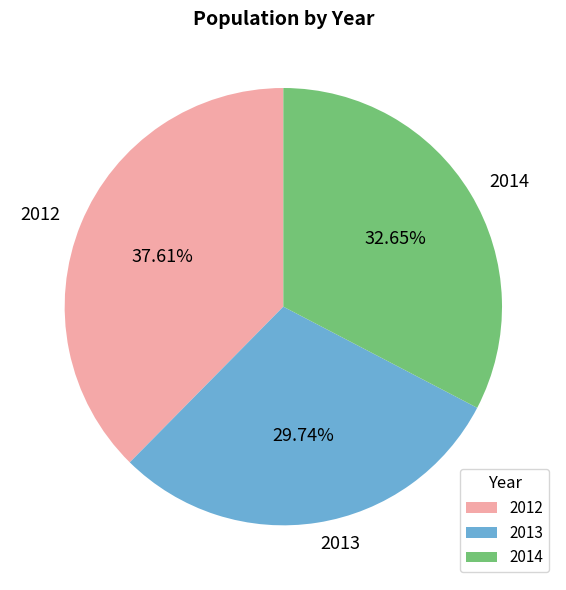

To the nearest percent, what portion does 2013 represent?

30%